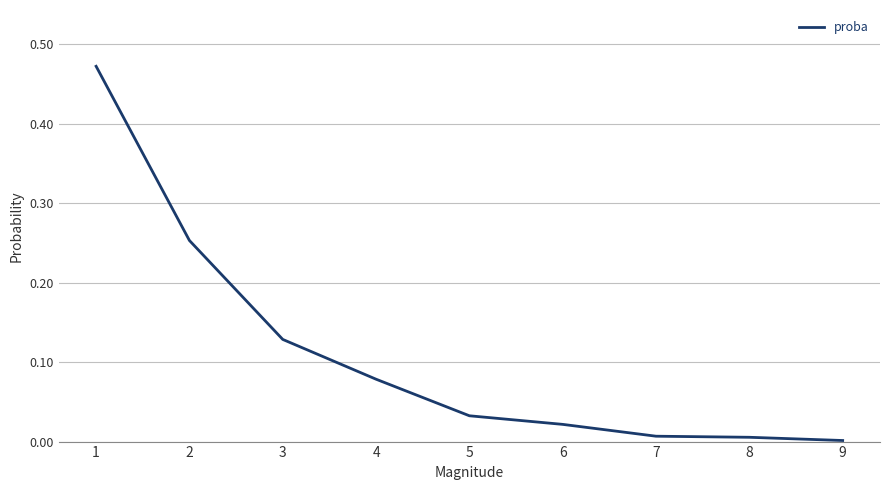

Is it true that the value at 6 is 0.0?

True